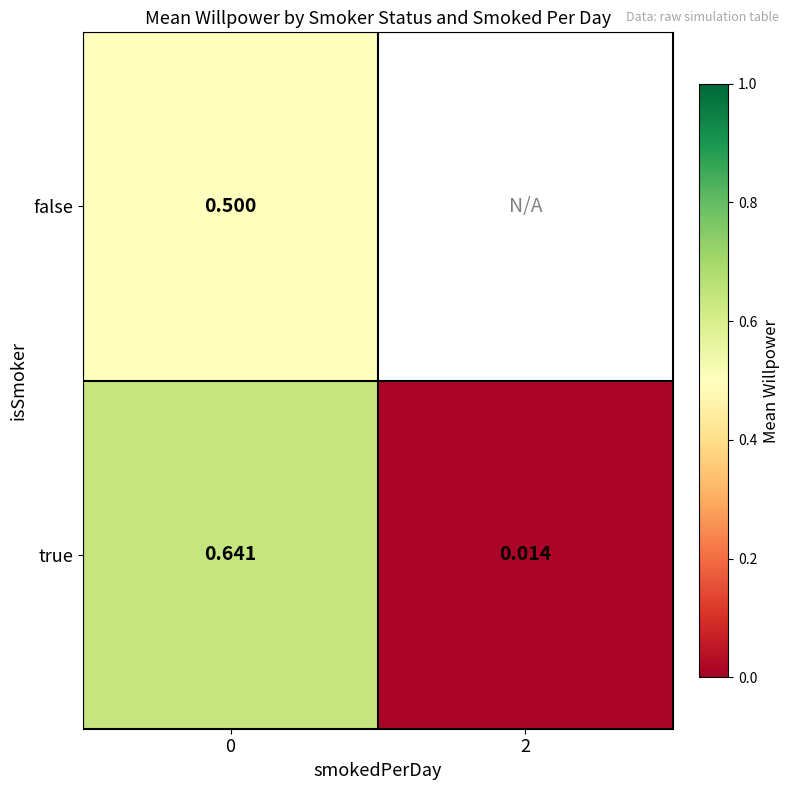

Rank the series at 0 from highest to lowest value.

true, false